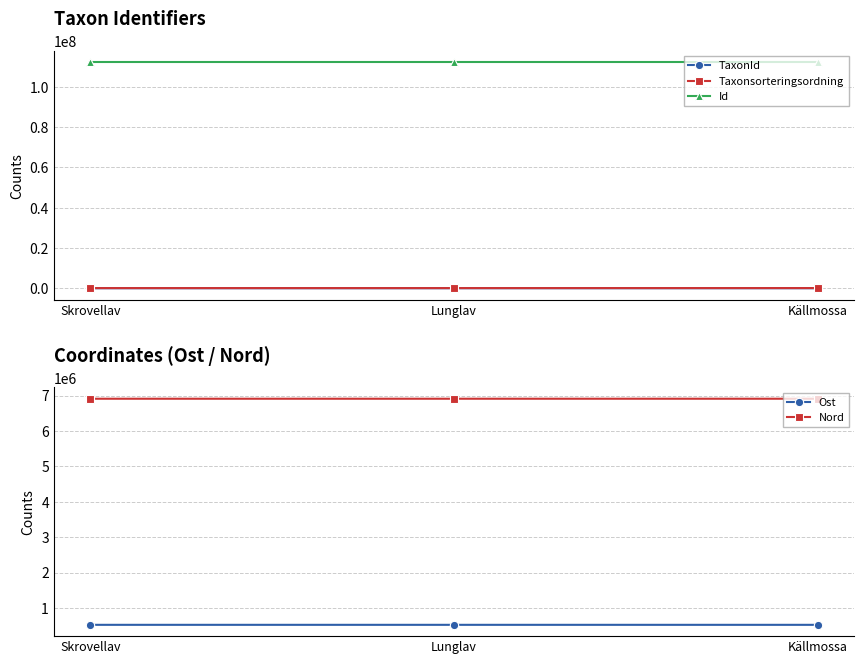

Which series has the largest total across all categories?

Id